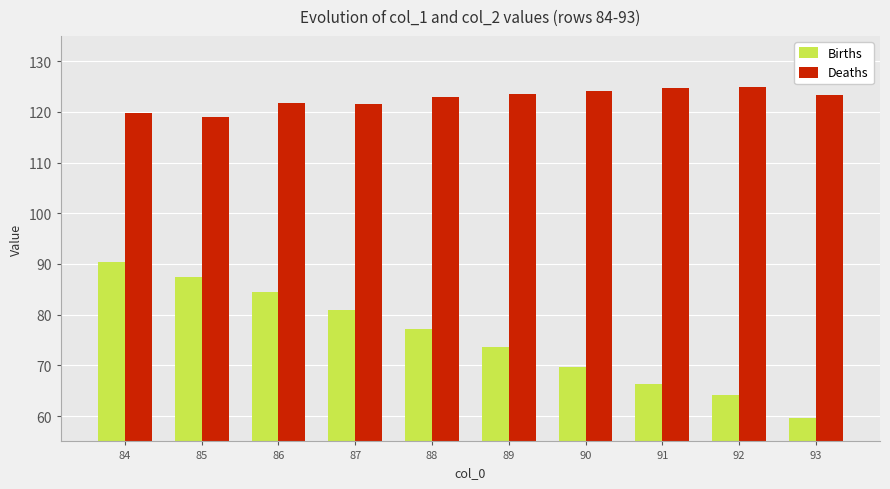

Which category has the highest value in the Births series?

84